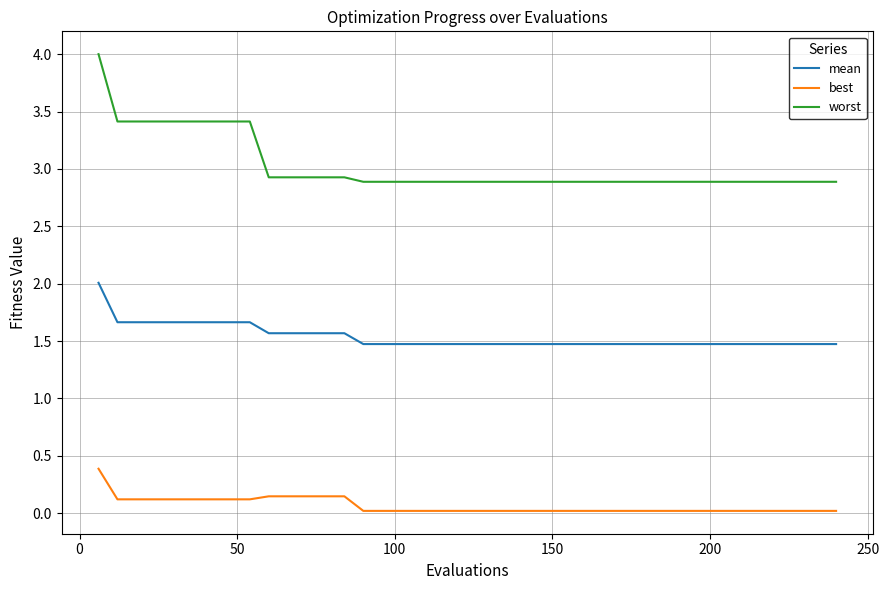

Which series has the largest total across all categories?

worst